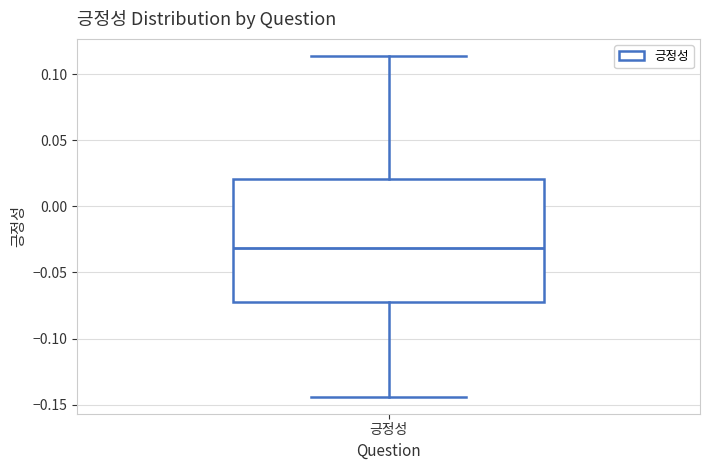

Where does the median line of the box for 긍정성 sit on the y-axis? The values are not printed on the chart, so give them approximately, as read against the axis.

-0.030